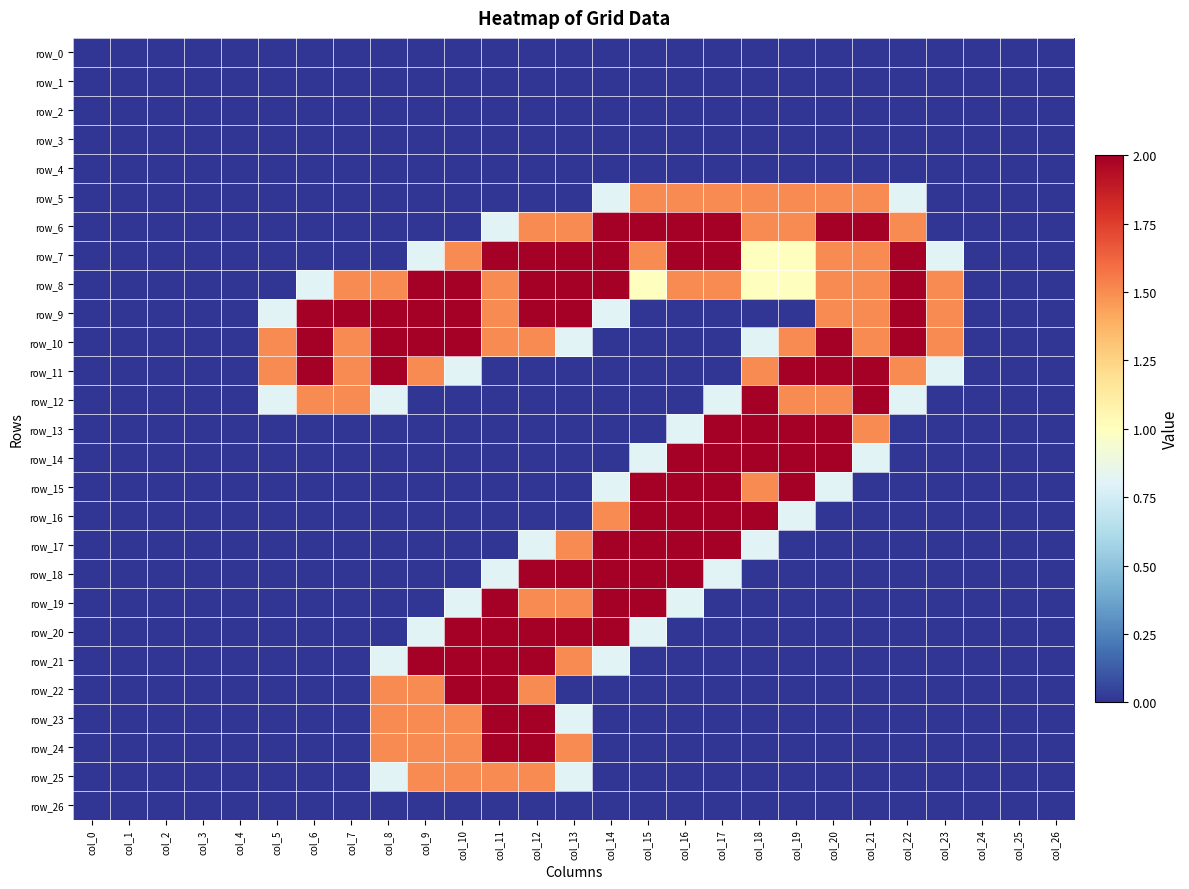

What is the maximum value shown in the chart?

2.0